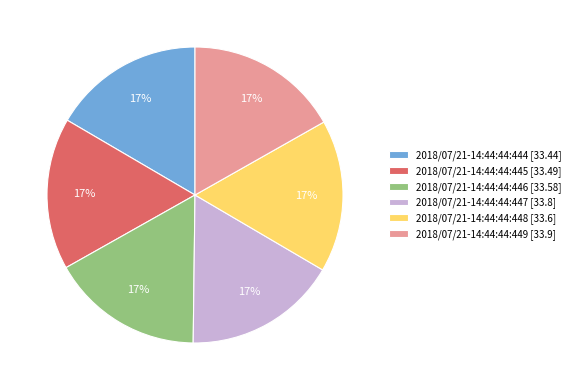

What is the ratio of the value at 2018/07/21-14:44:44:444 [33.44] to the value at 2018/07/21-14:44:44:446 [33.58]?

1.0